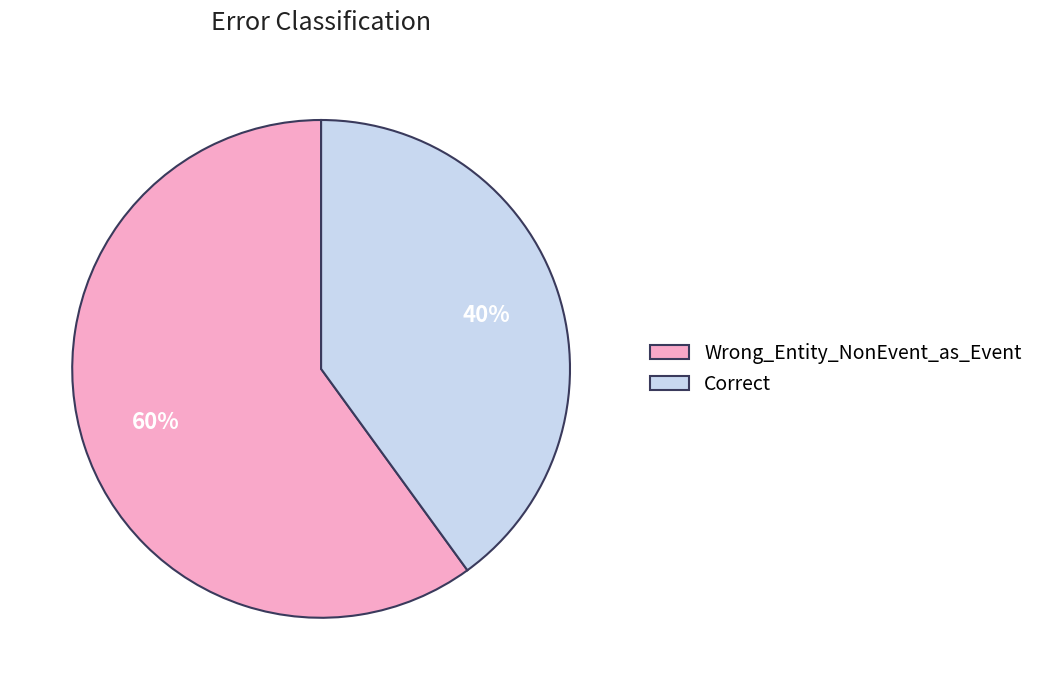

What percentage is the Wrong_Entity_NonEvent_as_Event slice, to the nearest percent?

60%